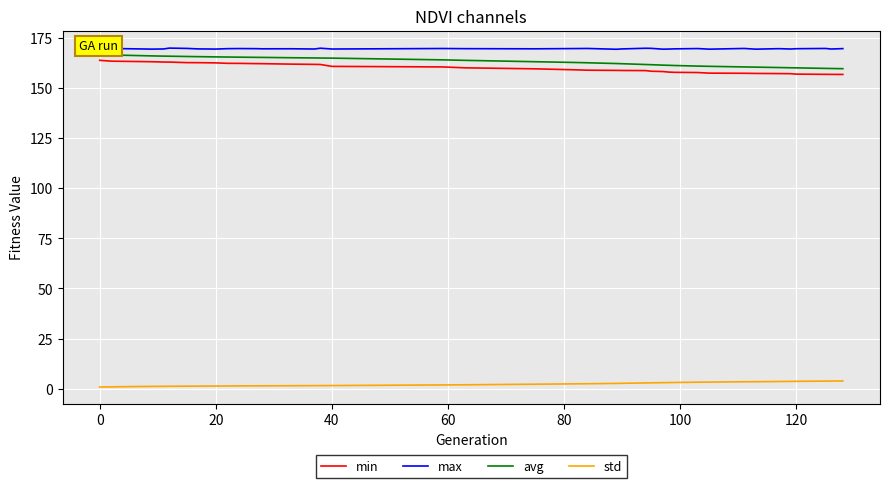

True or false: std and max cross at least once.

False